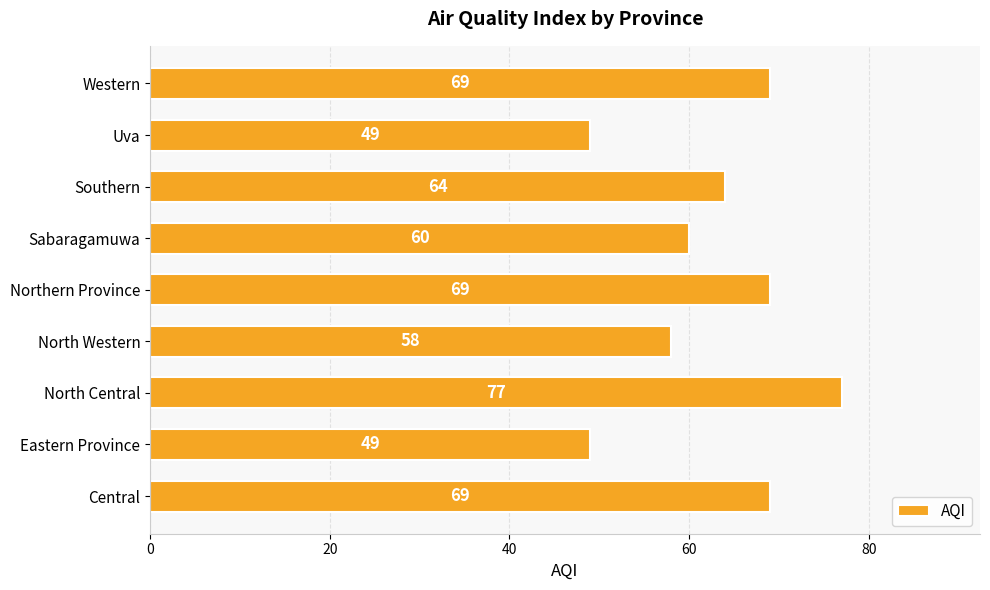

Where is the data nearest to the value 63?

Southern